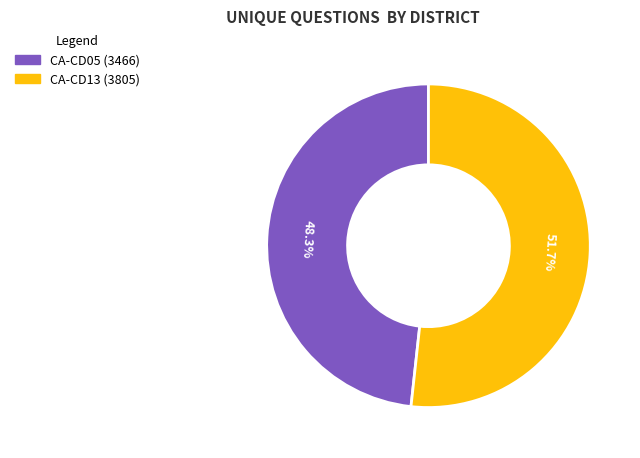

Does any single category account for the majority?

Yes